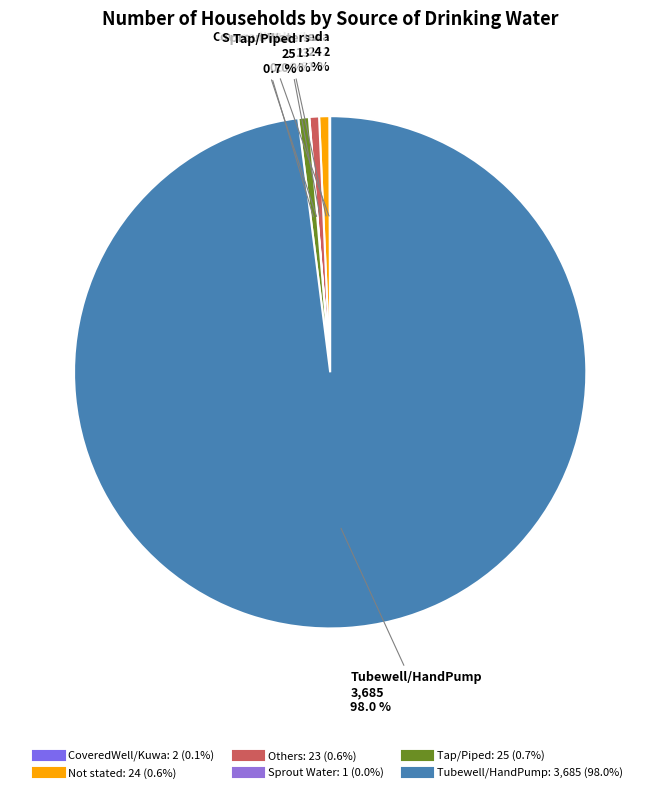

What is the ratio of the value at Others to the value at Tap/Piped?

0.9